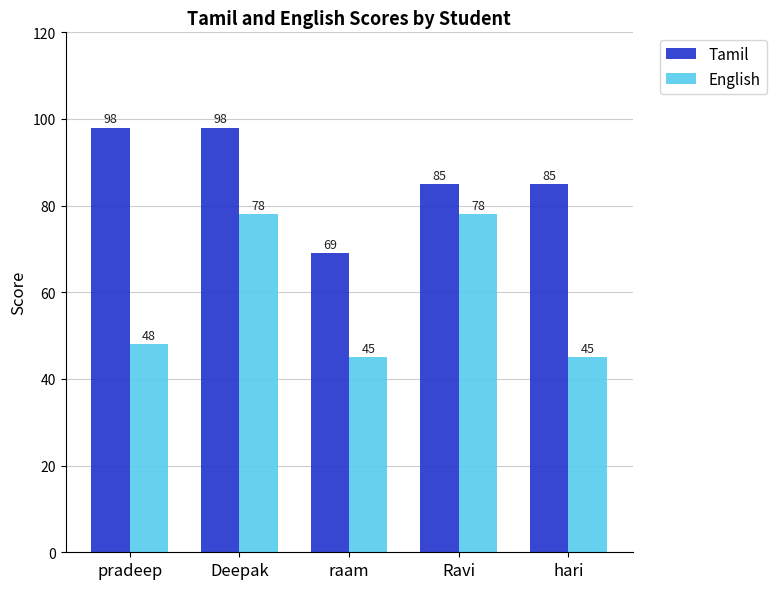

What is the spread (max minus min) of values at pradeep?

50